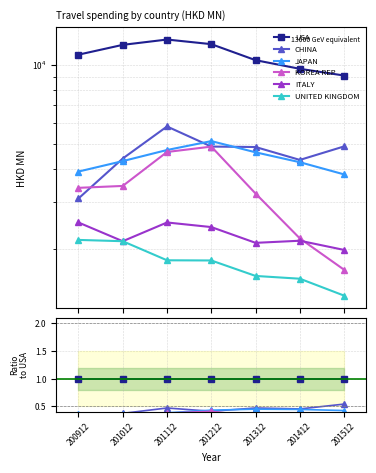

Where is JAPAN nearest to the value 0?

200912